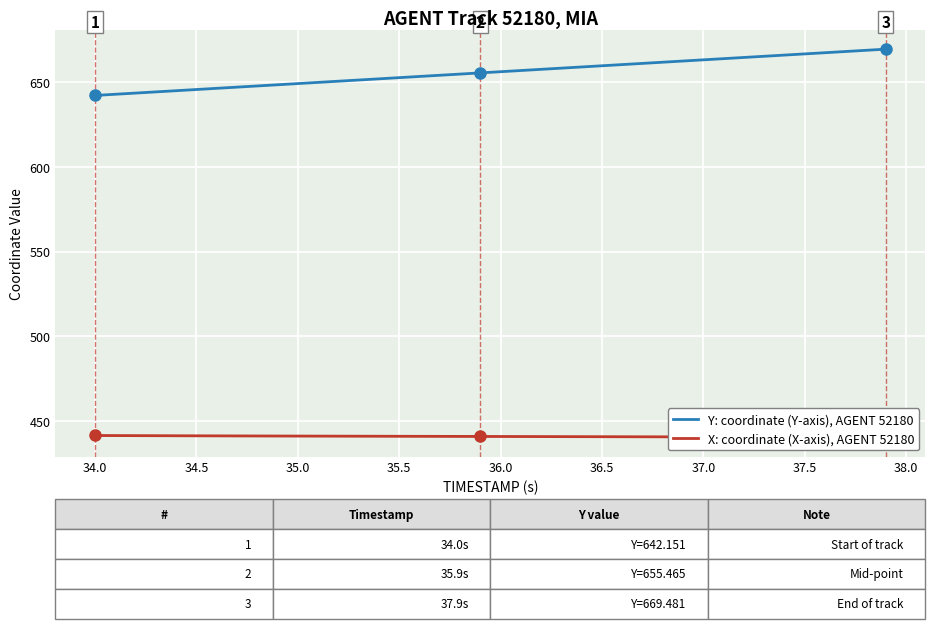

True or false: Y: coordinate (Y-axis), AGENT 52180 and X: coordinate (X-axis), AGENT 52180 intersect in this chart.

False